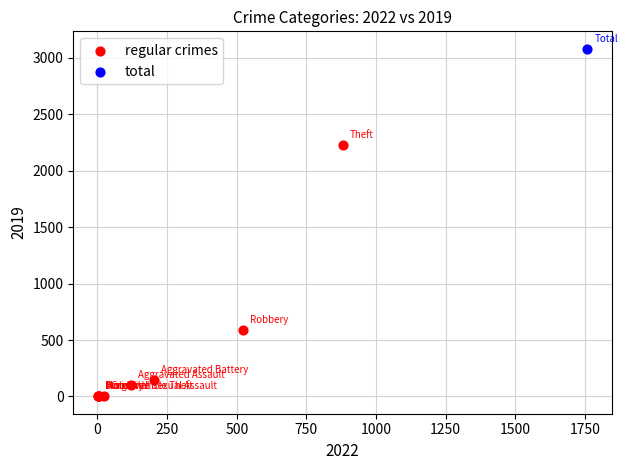

What are all the series names shown in the legend?

regular crimes, total